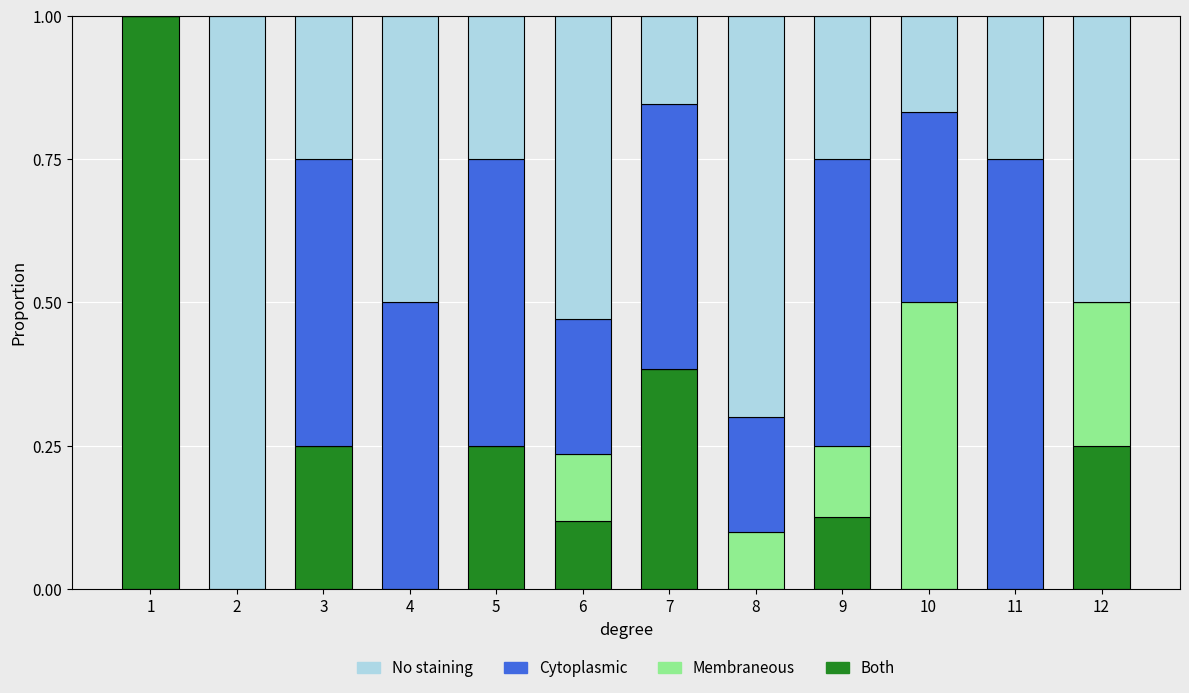

How many data points does each series have?

12